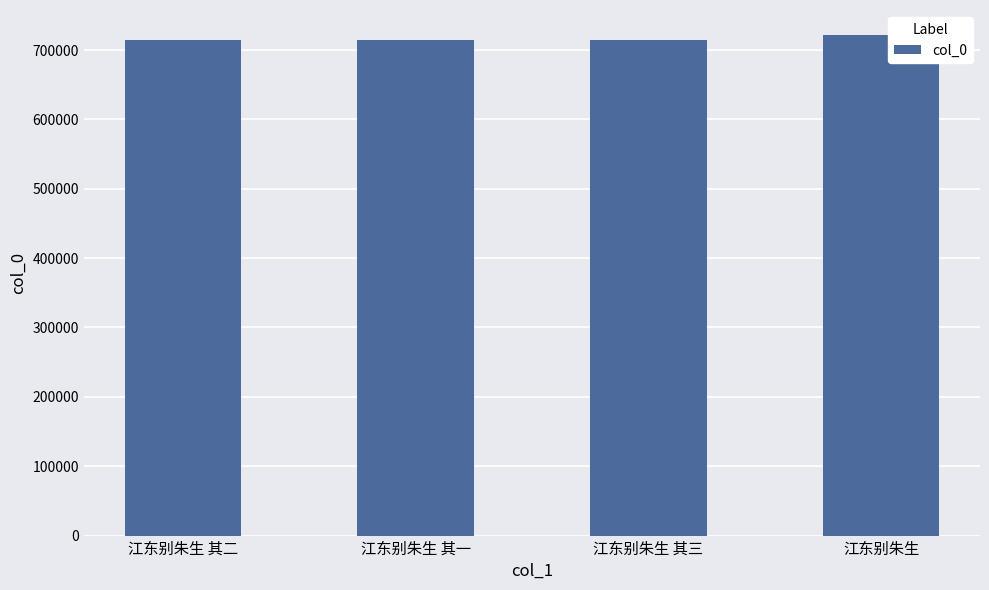

Are the bars grouped side by side (vs. stacked)?

No